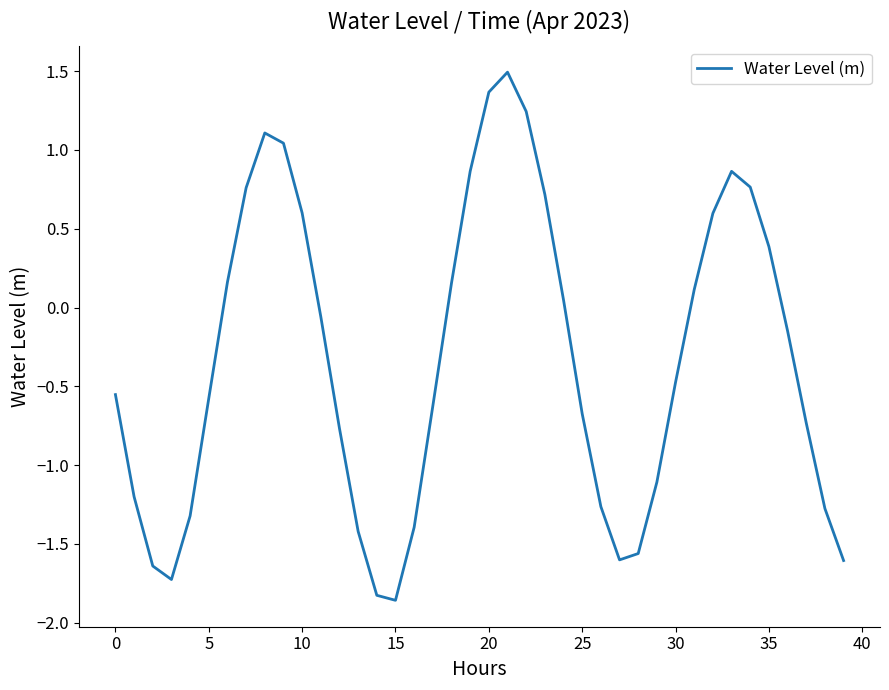

What is the difference between the maximum and minimum values?

3.4